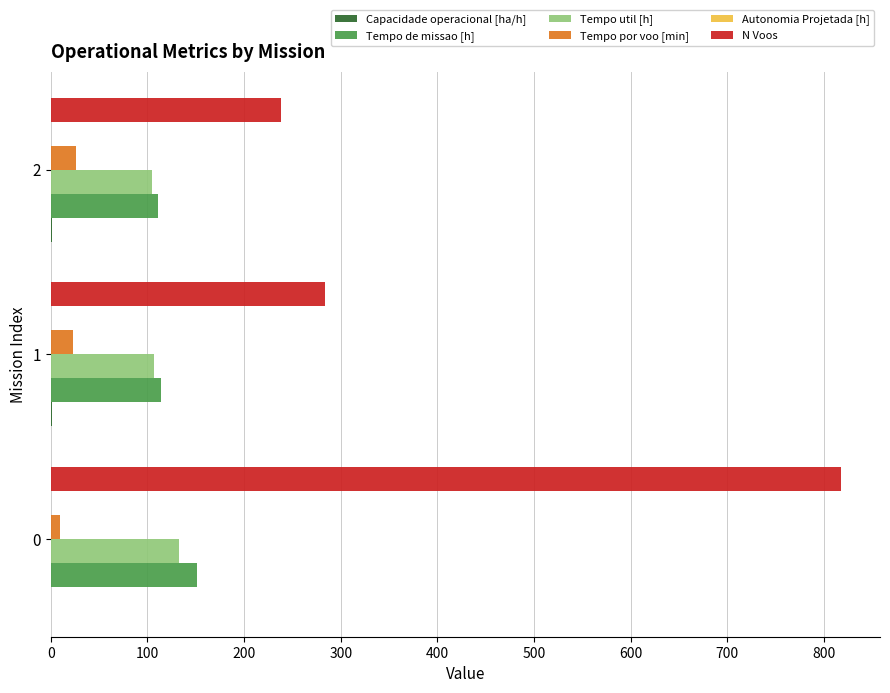

Between 0 and 2, which series saw the biggest shift?

N Voos